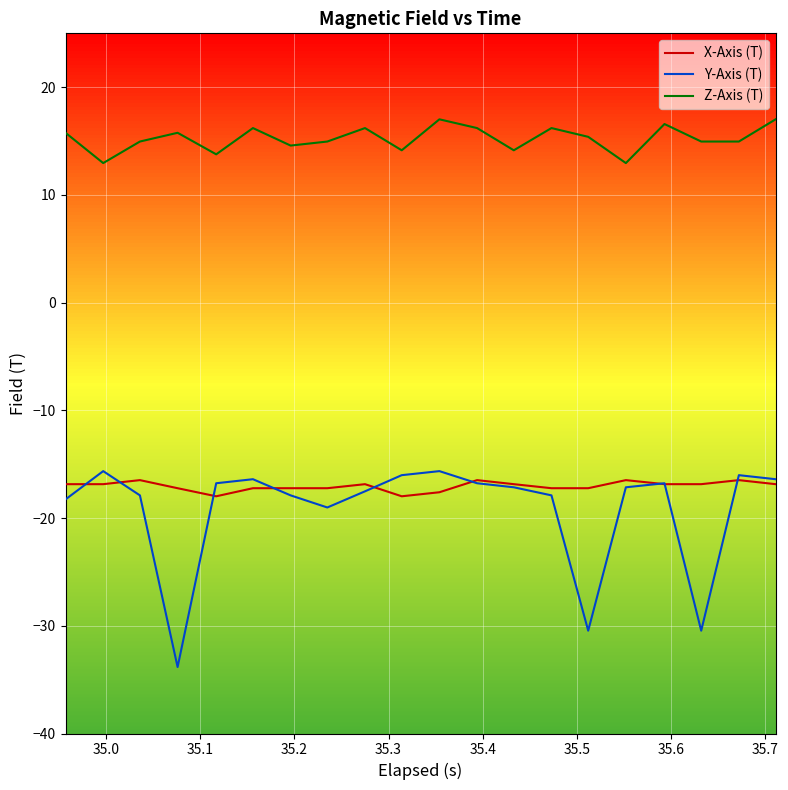

What is the sum of all X-Axis (T) values?

-340.8